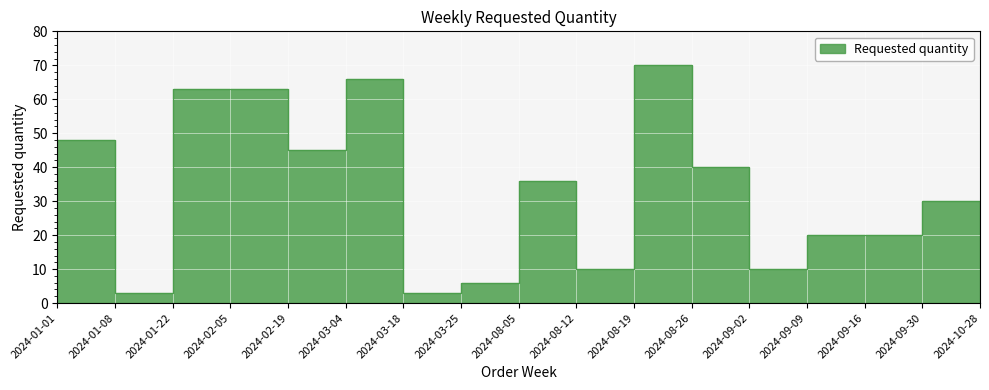

What is the label of the 3rd point from the right?

2024-09-16